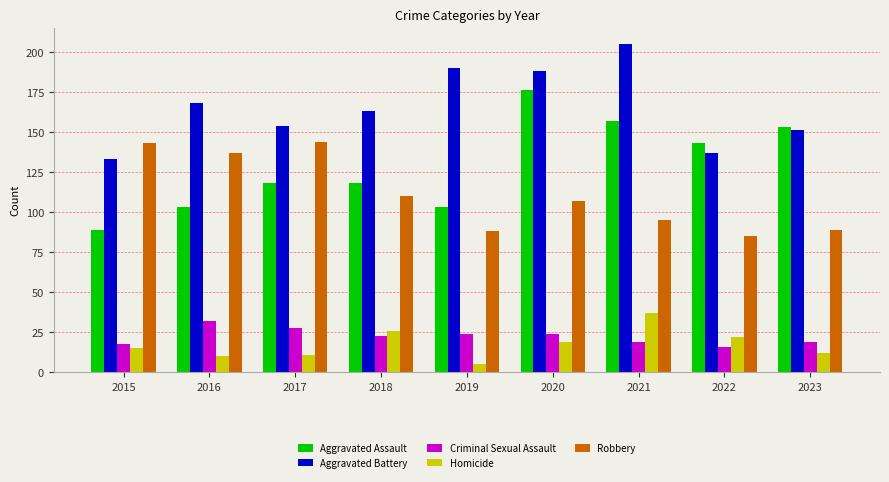

What is the approximate value of Aggravated Assault at 2018?

118